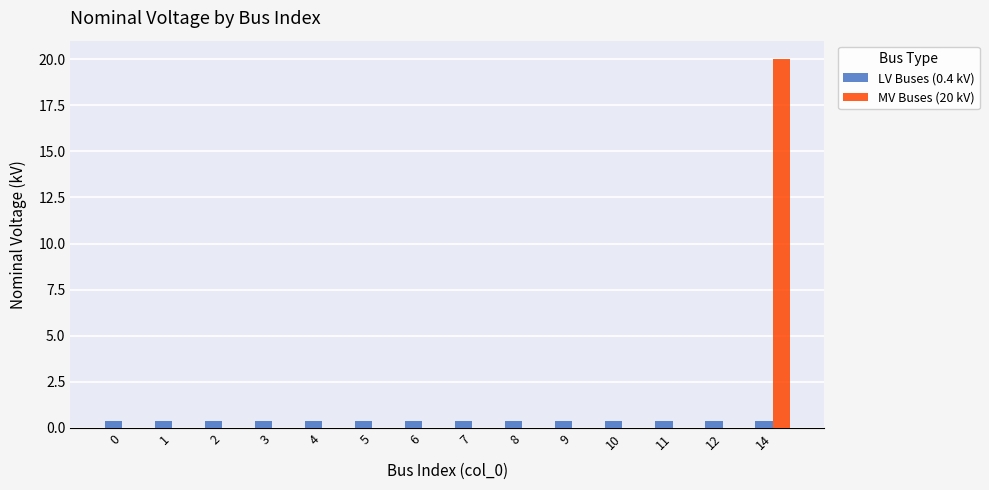

The MV Buses (20 kV) series shows 0.0 at 6. True or false?

True